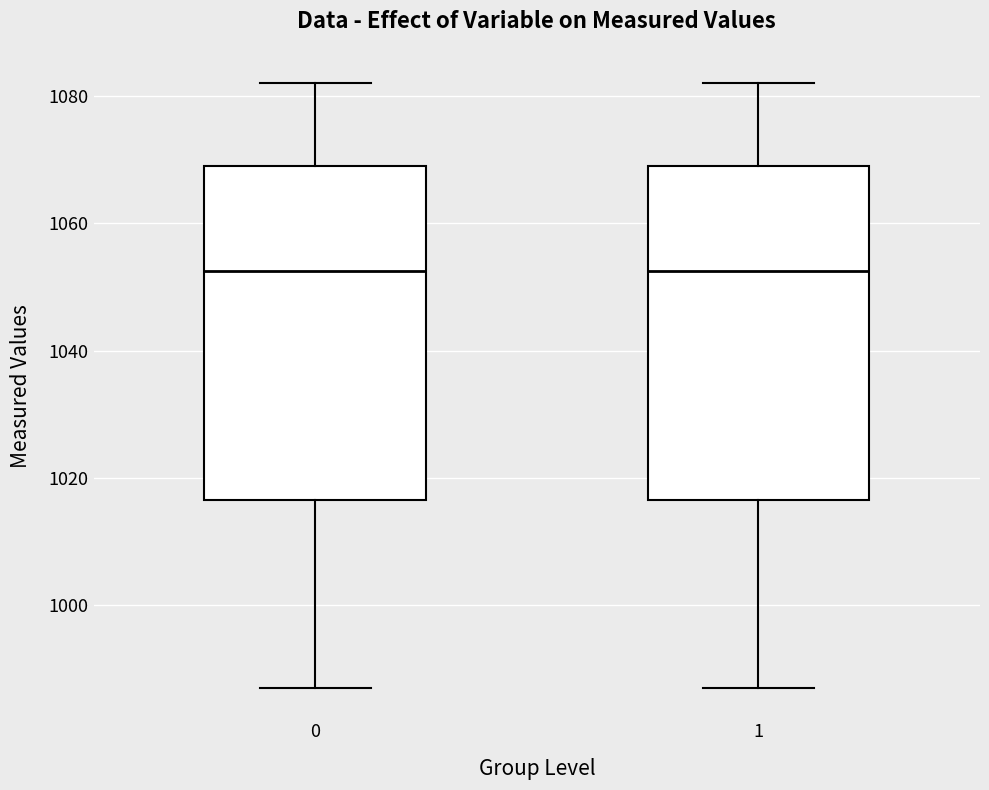

Reading left to right, transcribe this box plot: for each box, give where its median line is, the range the box spans, and where its two whiskers end, as read against the y-axis. The values are not printed on the chart, so give them approximately, as read against the axis.

0: median 1052, box 1016 to 1070, whiskers 988 to 1082
1: median 1052, box 1016 to 1070, whiskers 988 to 1082